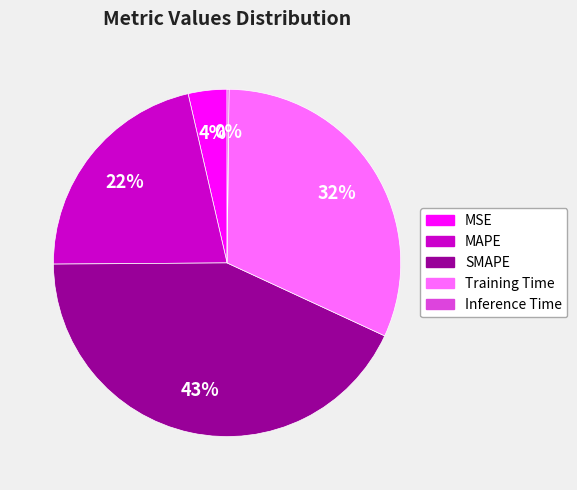

Does any single category account for the majority?

No